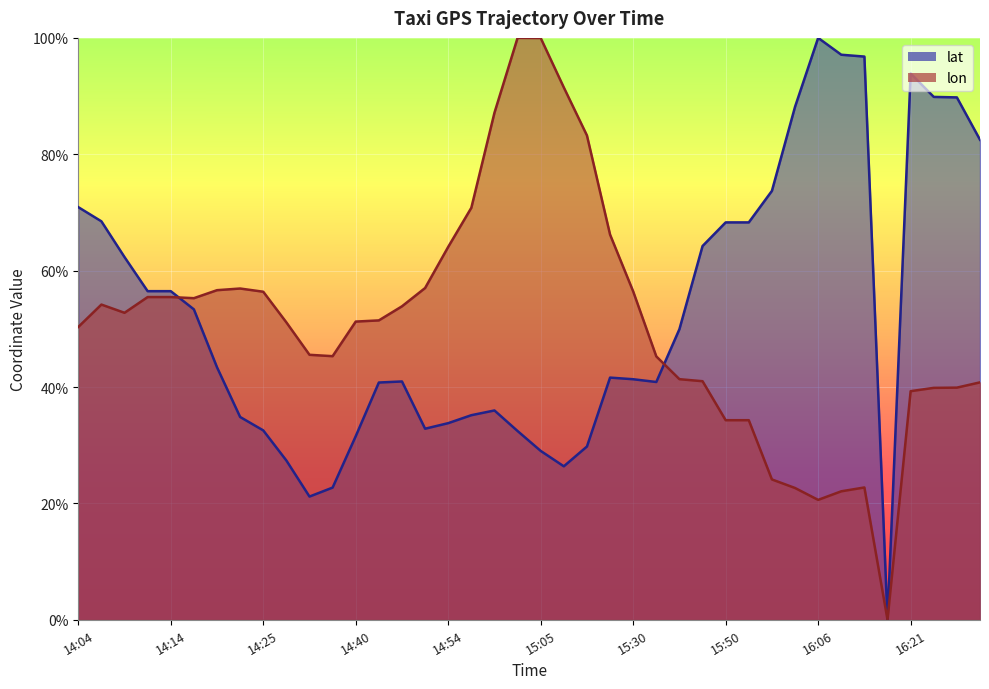

Between which two adjacent categories do lon and lat first intersect?

14:14 and 14:15